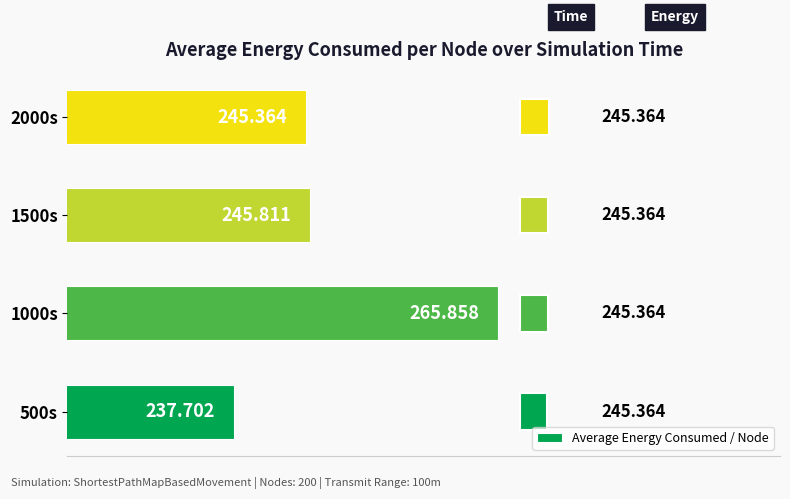

At which label is the value closest to 251?

1500s